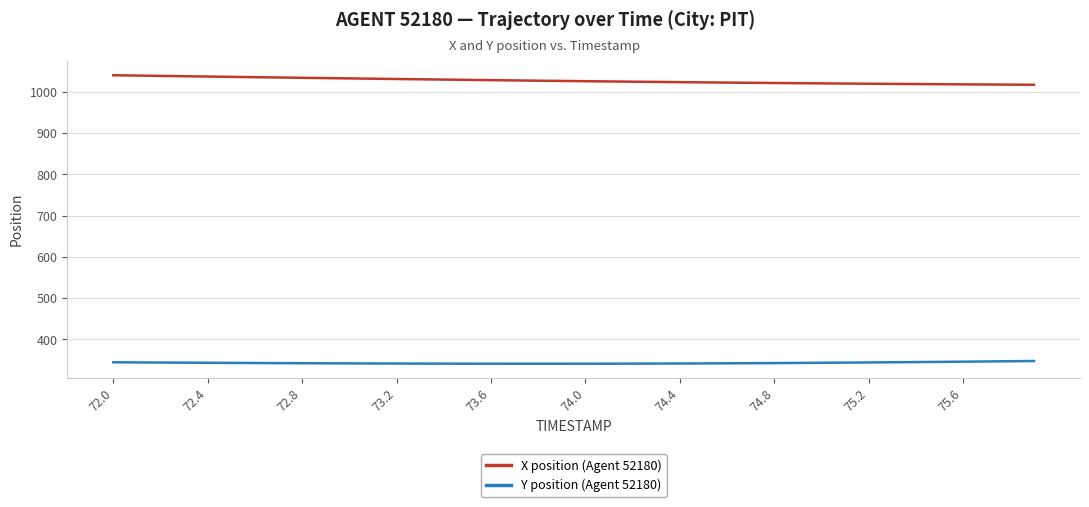

List the series in order of their overall mean, highest first.

X position (Agent 52180), Y position (Agent 52180)